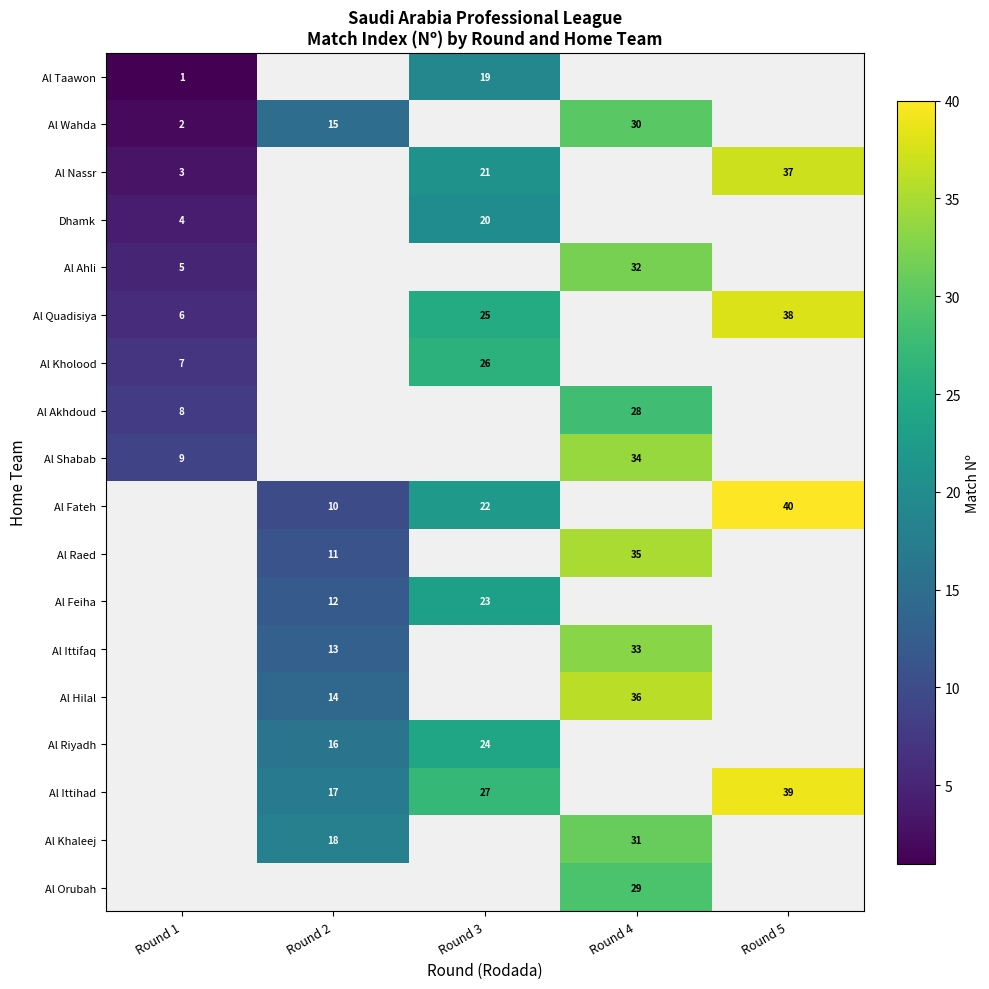

True or false: Al Taawon has a value of 1 at Round 1.

True